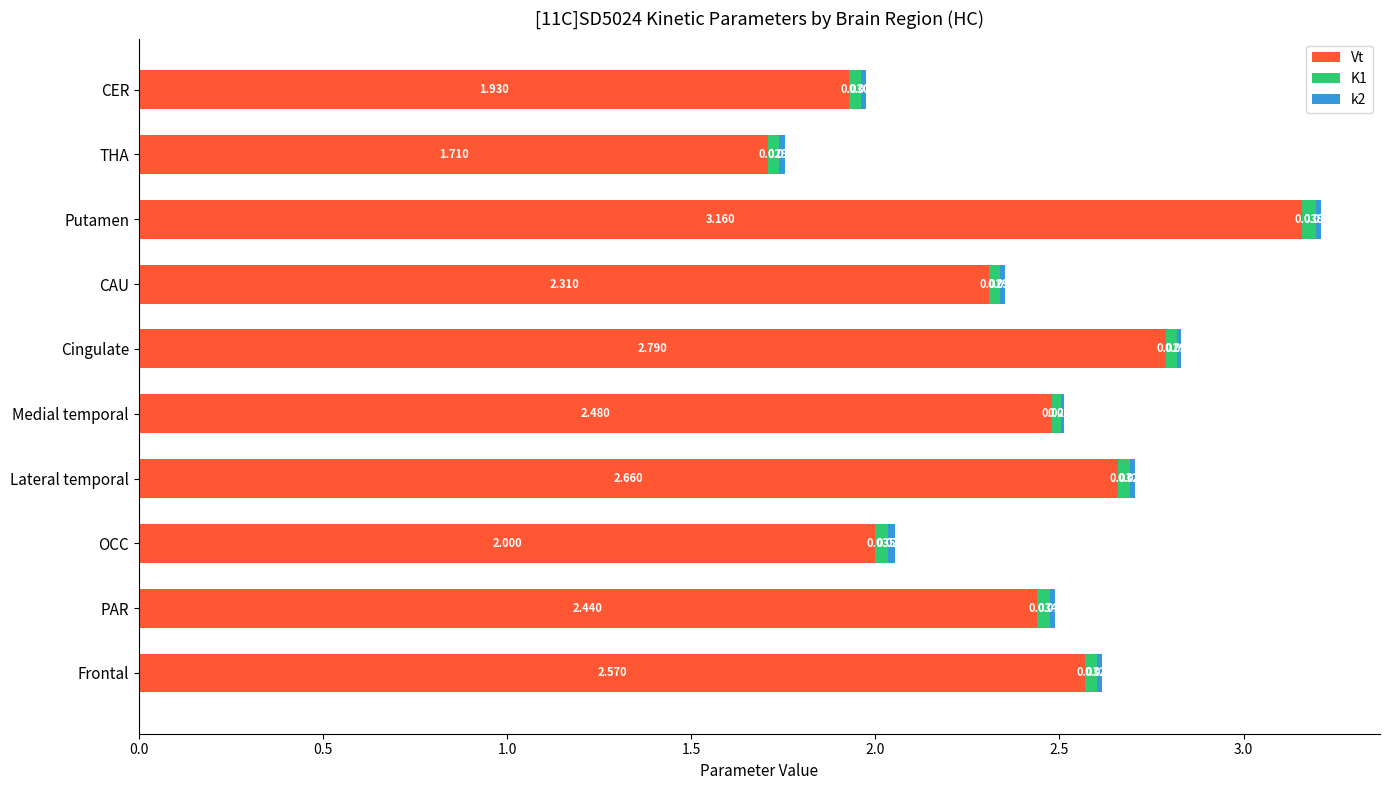

At which category is the sum across all series the highest?

Putamen